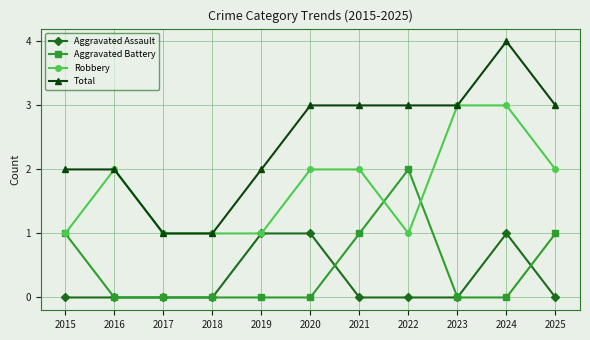

How many data points in Total are less than 3?

5